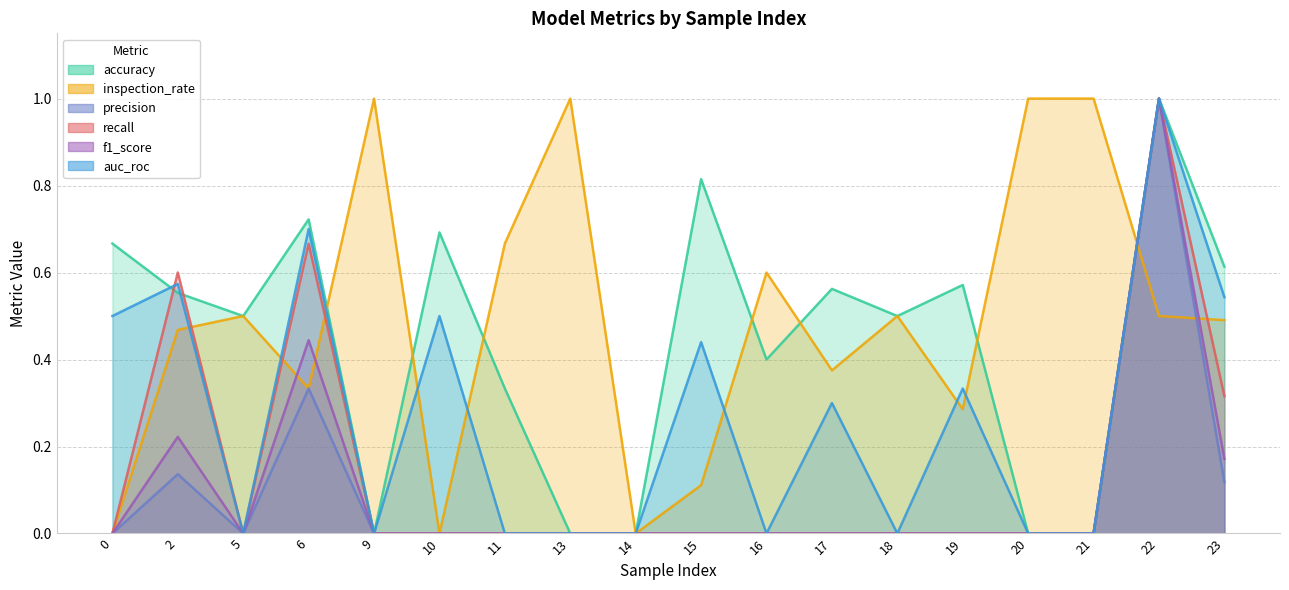

What is the sum of all inspection_rate values?

8.8